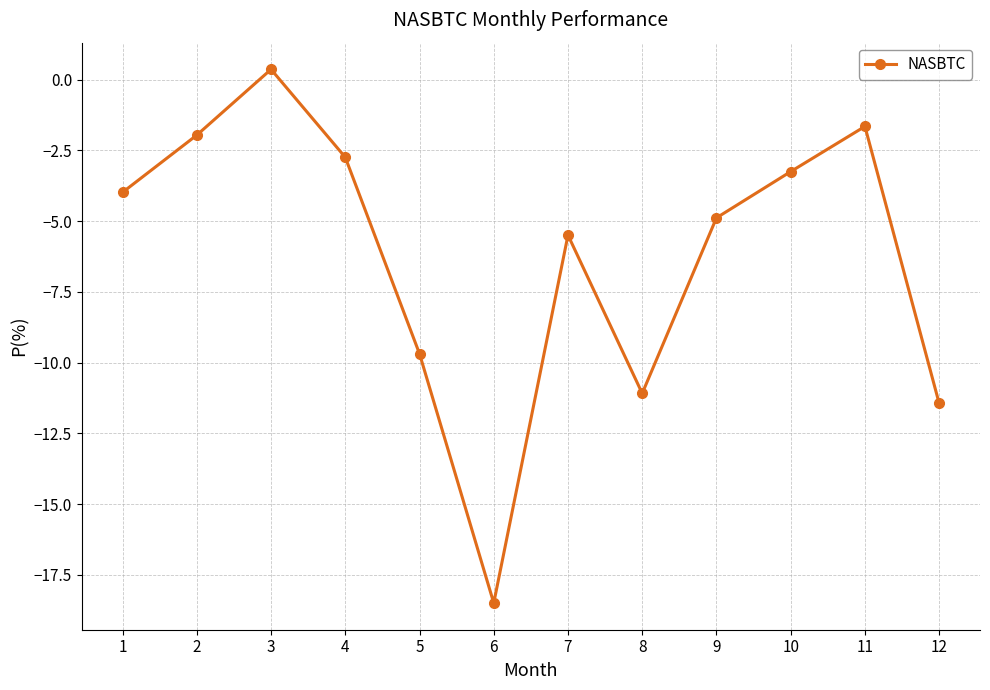

What is the minimum value shown in the chart?

-18.5